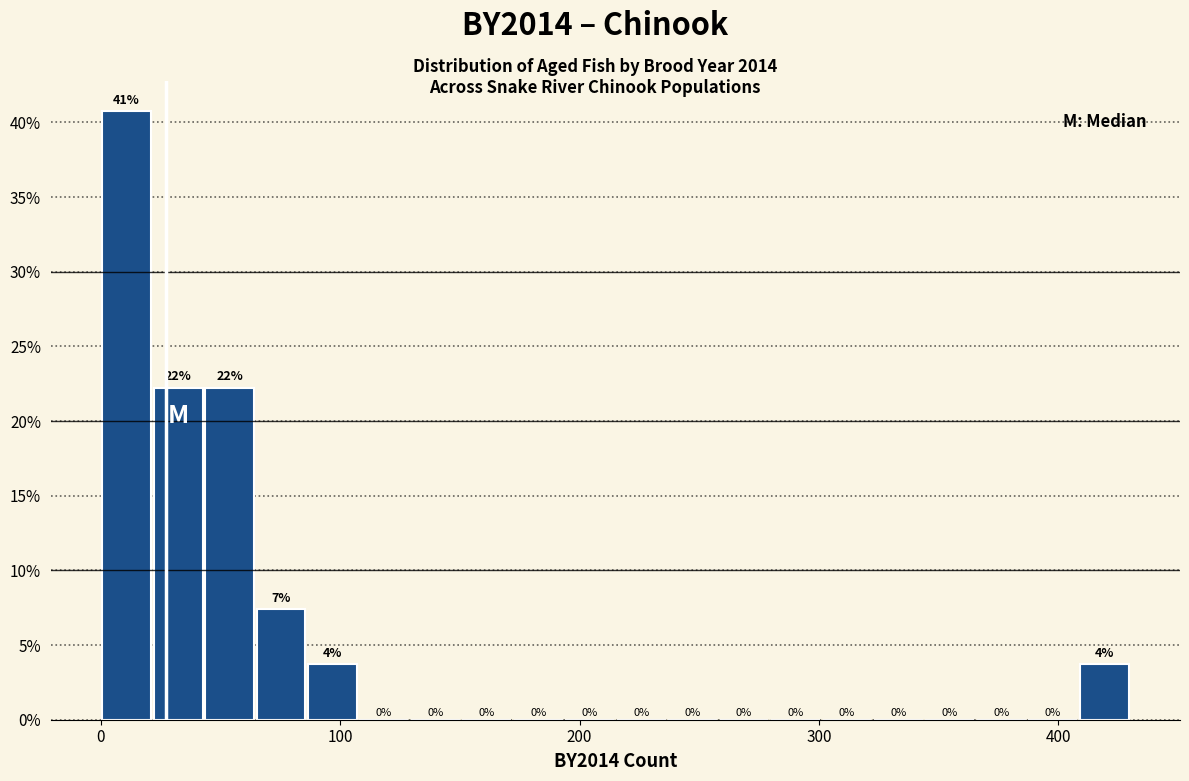

Around what value on the x-axis is the tallest bar? Give the approximate position of its centre, as read against the axis.

10